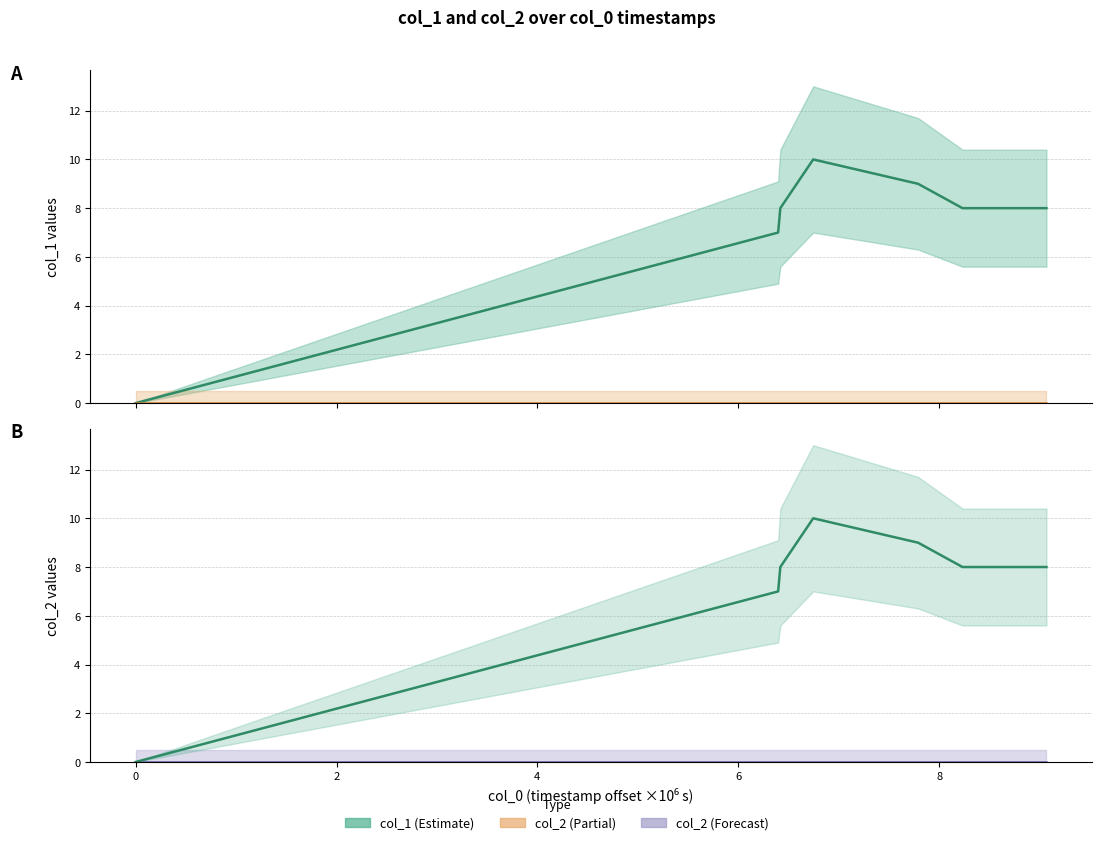

Which series has the largest total across all categories?

col_1 estimate